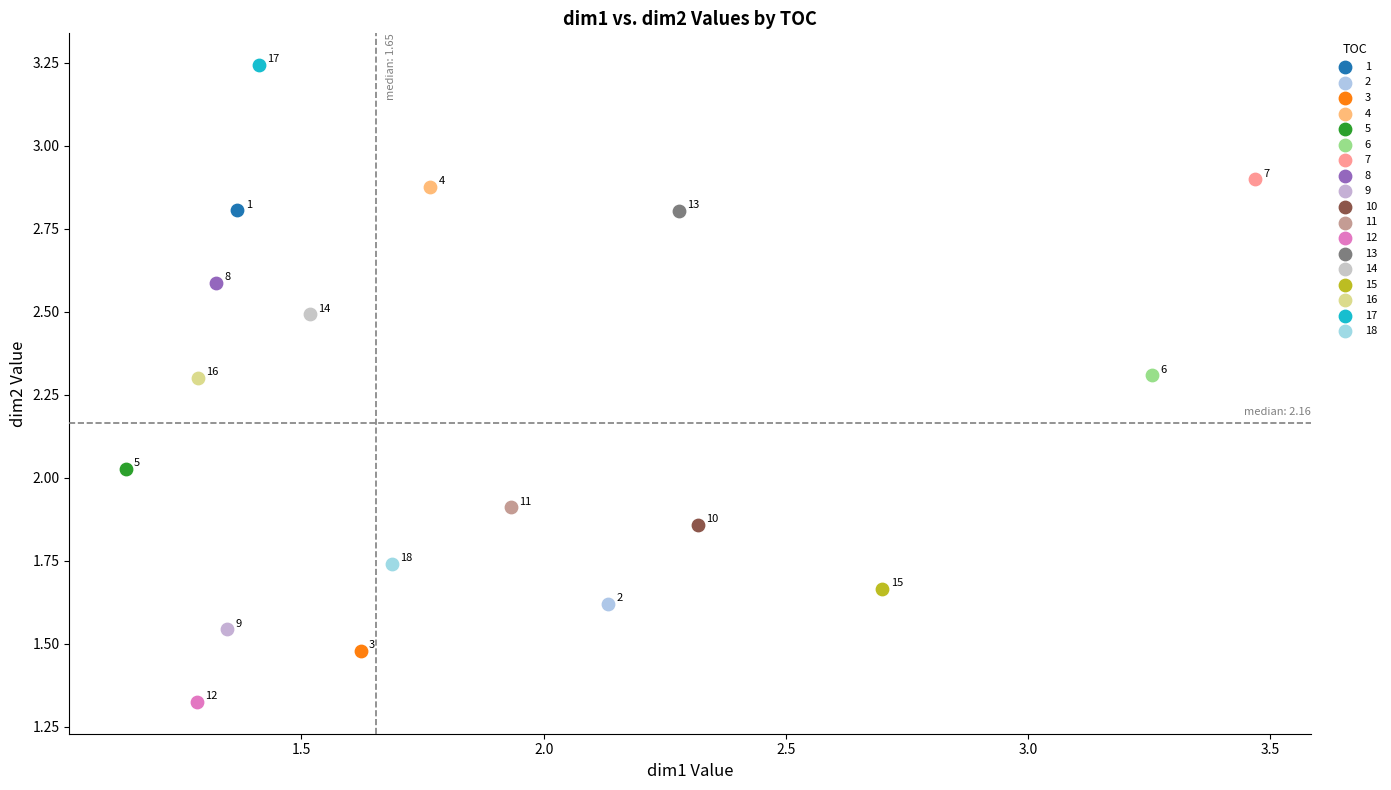

Which series reaches the minimum Y coordinate?

12